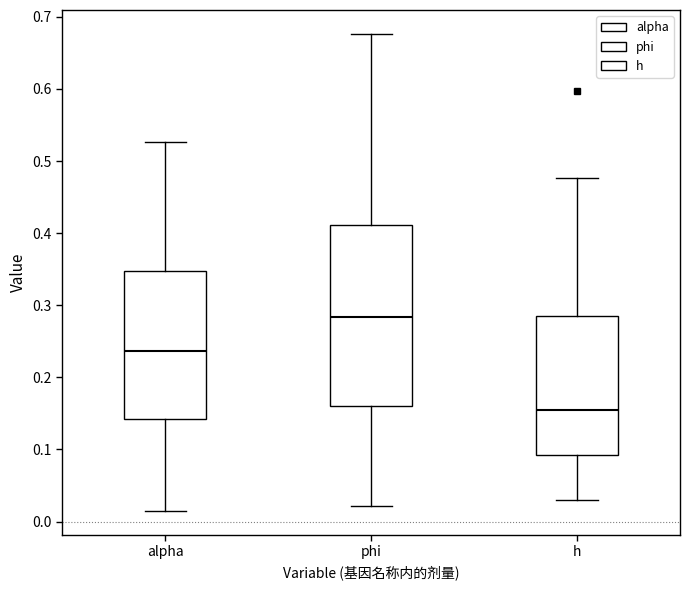

Which box's median line is the lowest?

h